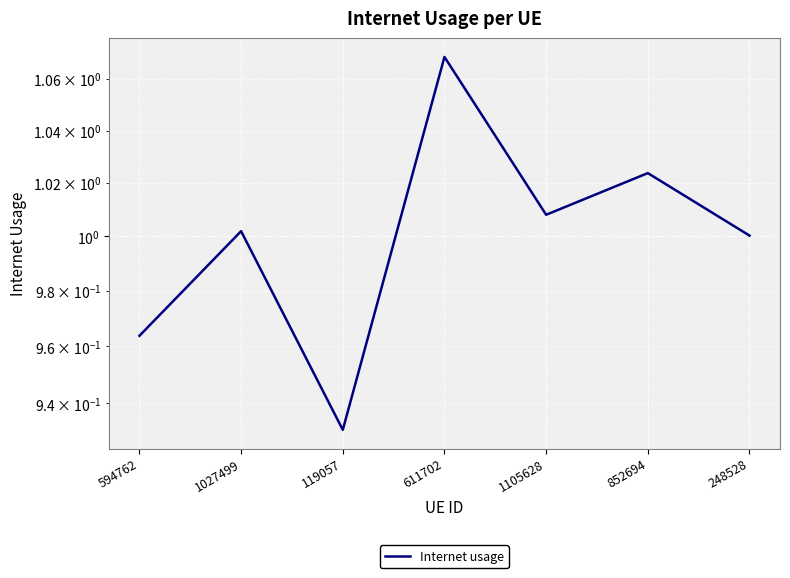

Is it true that the value at 1105628 is 1.0?

True